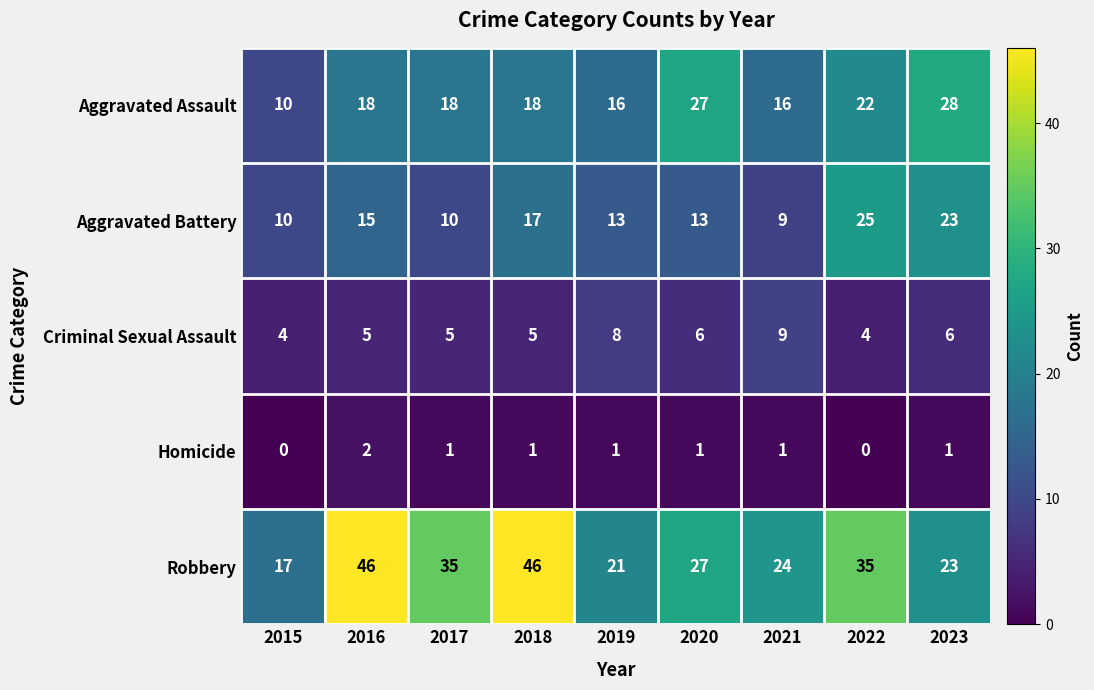

Rank the series by their maximum value, from highest to lowest.

Robbery, Aggravated Assault, Aggravated Battery, Criminal Sexual Assault, Homicide